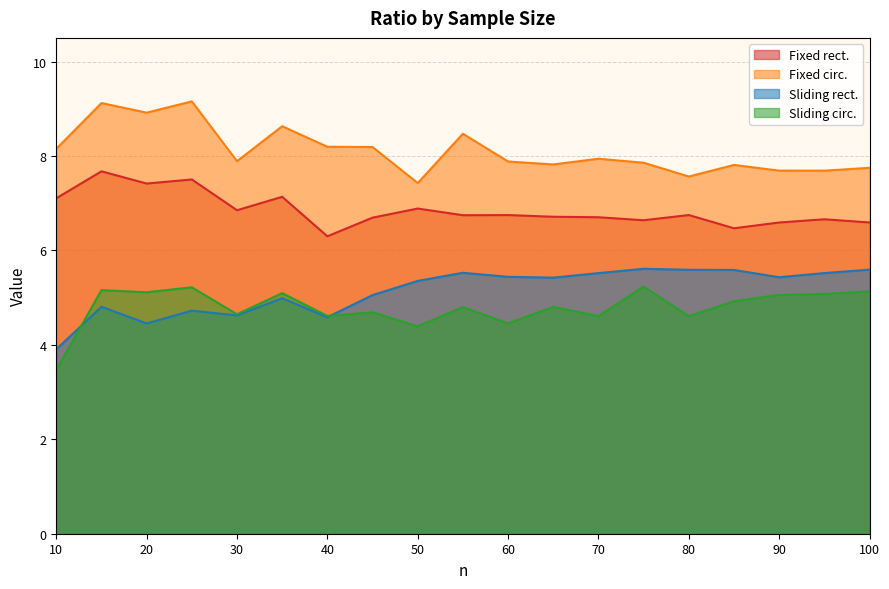

Reading right to left, what are all the values shown in this chart?

Fixed rect.: 100=6.6	95=6.7	90=6.6	85=6.5	80=6.7	75=6.6	70=6.7	65=6.7	60=6.7	55=6.7	50=6.9	45=6.7	40=6.3	35=7.1	30=6.9	25=7.5	20=7.4	15=7.7	10=7.1
Fixed circ.: 100=7.7	95=7.7	90=7.7	85=7.8	80=7.6	75=7.9	70=7.9	65=7.8	60=7.9	55=8.5	50=7.4	45=8.2	40=8.2	35=8.6	30=7.9	25=9.2	20=8.9	15=9.1	10=8.2
Sliding rect.: 100=5.6	95=5.5	90=5.4	85=5.6	80=5.6	75=5.6	70=5.5	65=5.4	60=5.4	55=5.5	50=5.4	45=5.1	40=4.6	35=5.0	30=4.6	25=4.7	20=4.5	15=4.8	10=3.9
Sliding circ.: 100=5.1	95=5.1	90=5.1	85=4.9	80=4.6	75=5.2	70=4.6	65=4.8	60=4.5	55=4.8	50=4.4	45=4.7	40=4.6	35=5.1	30=4.6	25=5.2	20=5.1	15=5.2	10=3.5